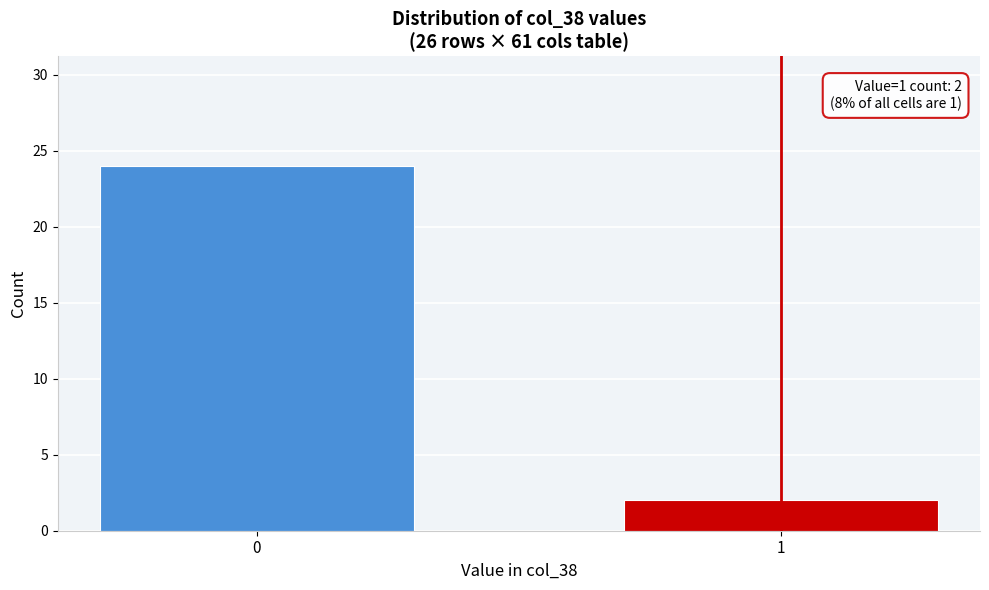

Reading right to left, list all the values displayed in this chart.

1=2	0=24